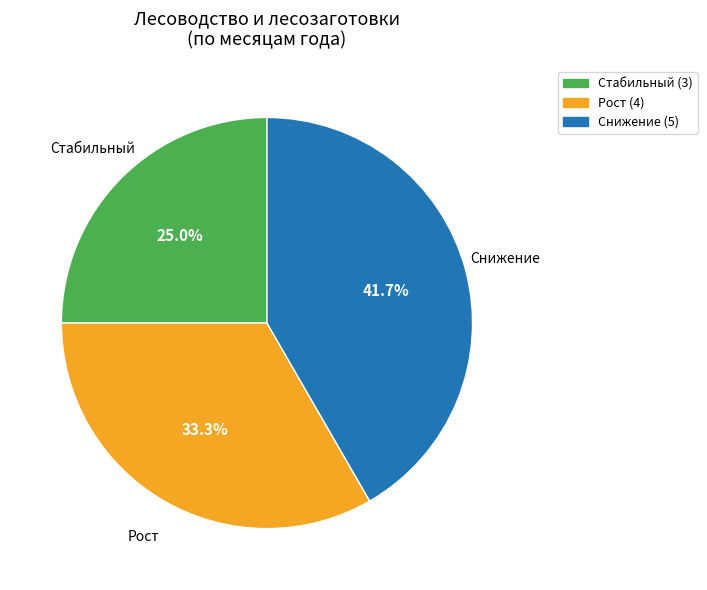

How many segments does this pie chart have?

3